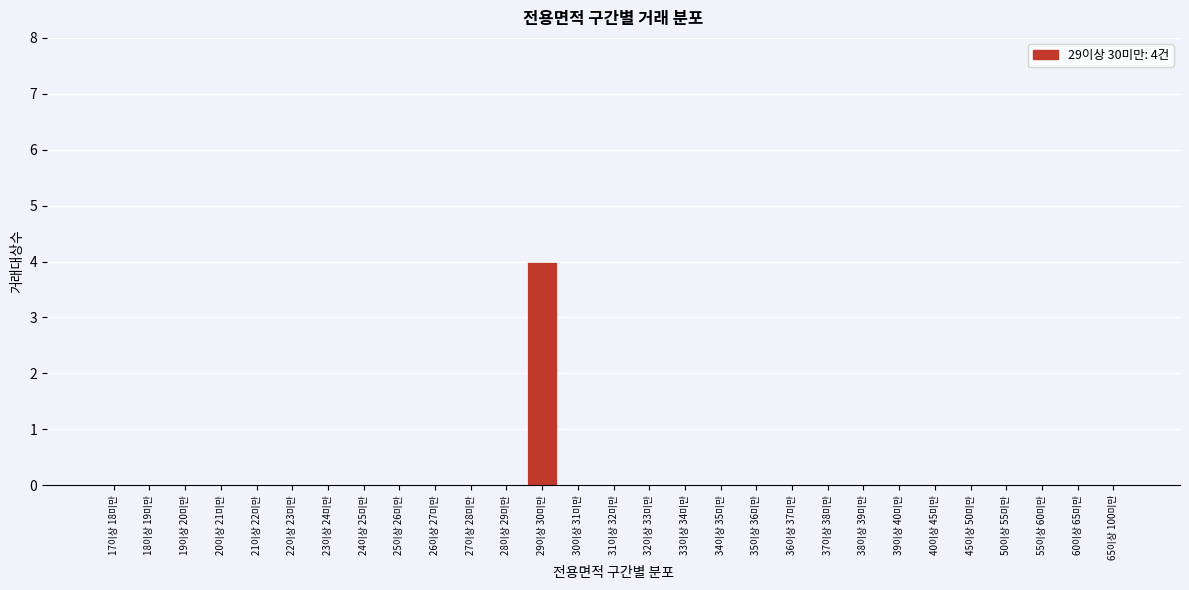

Reading left to right, list all the values displayed in this chart.

17이상 18미만=0	18이상 19미만=0	19이상 20미만=0	20이상 21미만=0	21이상 22미만=0	22이상 23미만=0	23이상 24미만=0	24이상 25미만=0	25이상 26미만=0	26이상 27미만=0	27이상 28미만=0	28이상 29미만=0	29이상 30미만=4	30이상 31미만=0	31이상 32미만=0	32이상 33미만=0	33이상 34미만=0	34이상 35미만=0	35이상 36미만=0	36이상 37미만=0	37이상 38미만=0	38이상 39미만=0	39이상 40미만=0	40이상 45미만=0	45이상 50미만=0	50이상 55미만=0	55이상 60미만=0	60이상 65미만=0	65이상 100미만=0